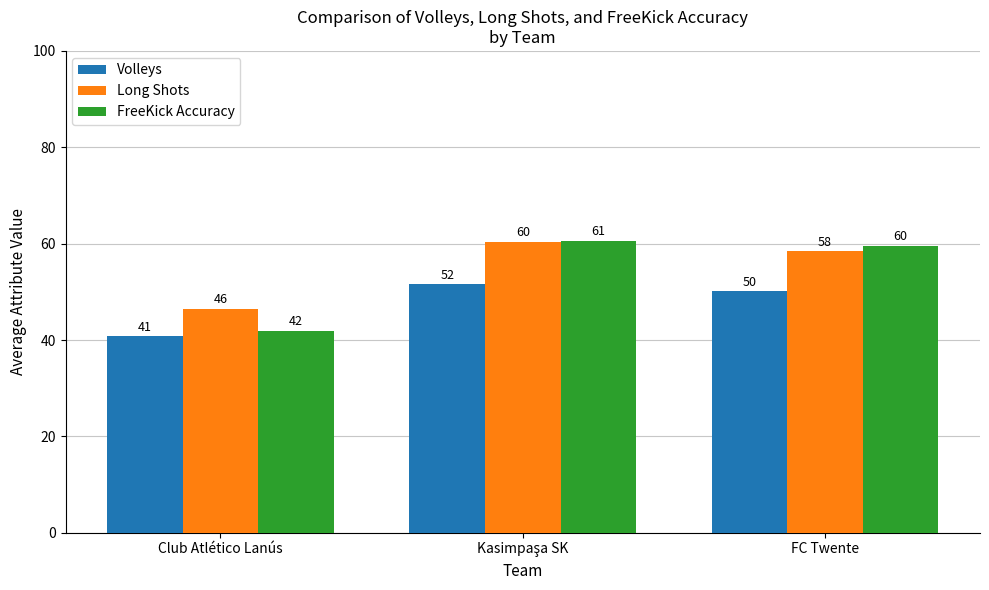

Reading left to right, list all the values displayed in this chart.

Volleys: Club Atlético Lanús=40.8	Kasimpaşa SK=51.6	FC Twente=50.1
Long Shots: Club Atlético Lanús=46.5	Kasimpaşa SK=60.4	FC Twente=58.4
FreeKick Accuracy: Club Atlético Lanús=41.9	Kasimpaşa SK=60.6	FC Twente=59.6